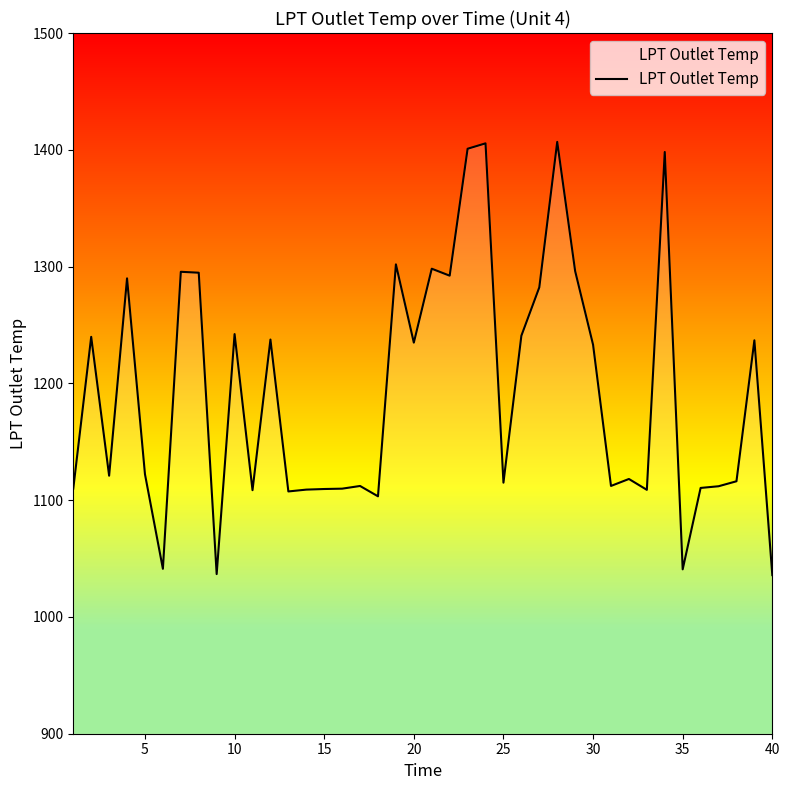

What is the smallest value displayed?

1035.8